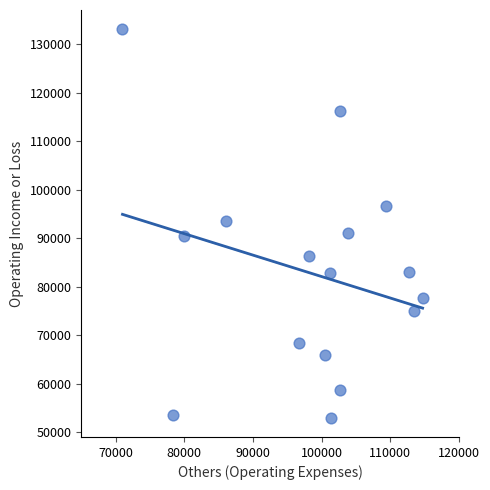

What is the range of X values (max minus min)?

43700